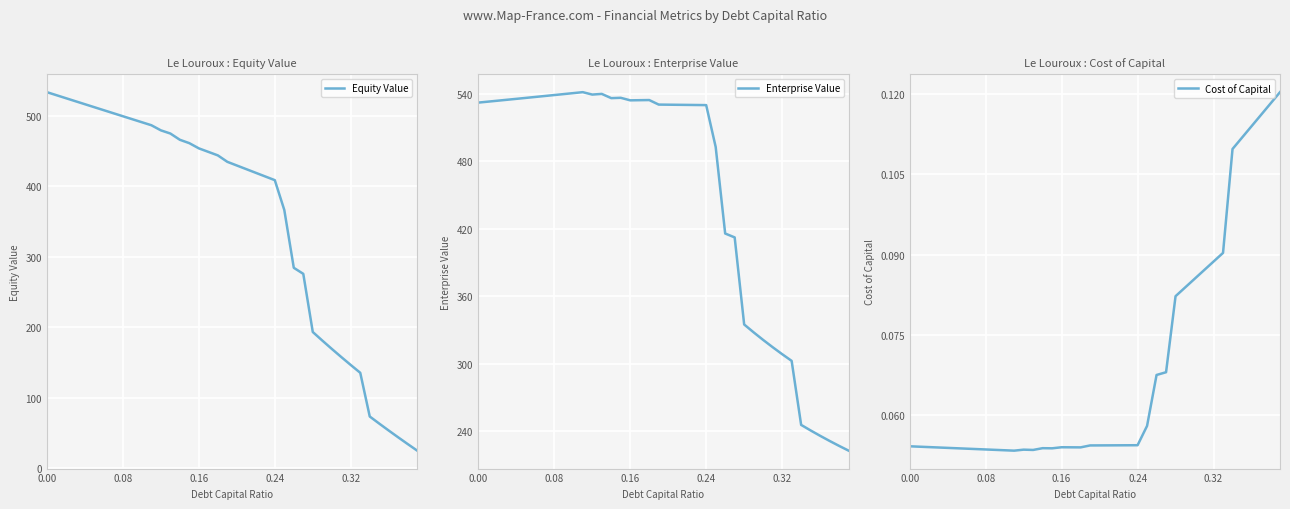

The value of Equity Value at 0.00 is 851.8. True or false?

False